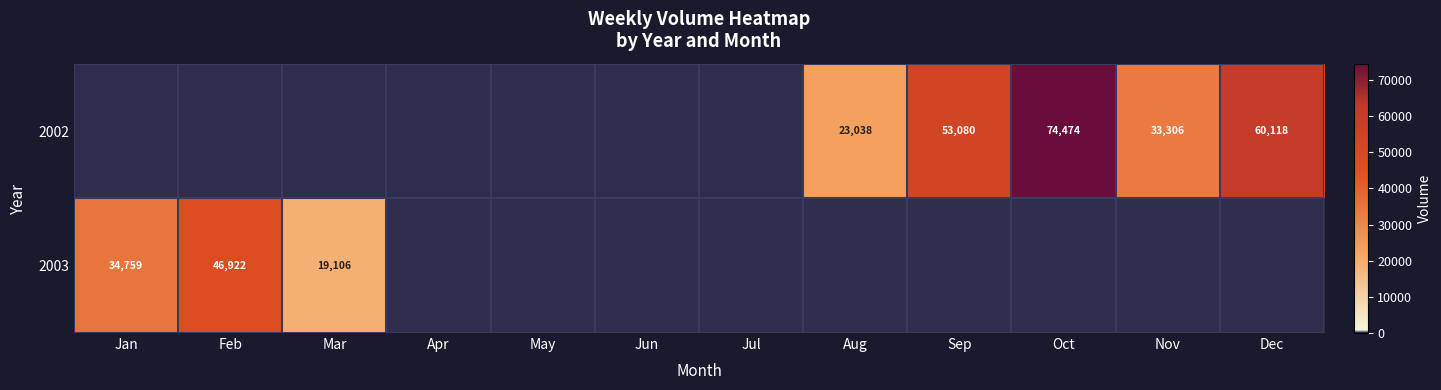

What is the total value across all series at Nov?

33306